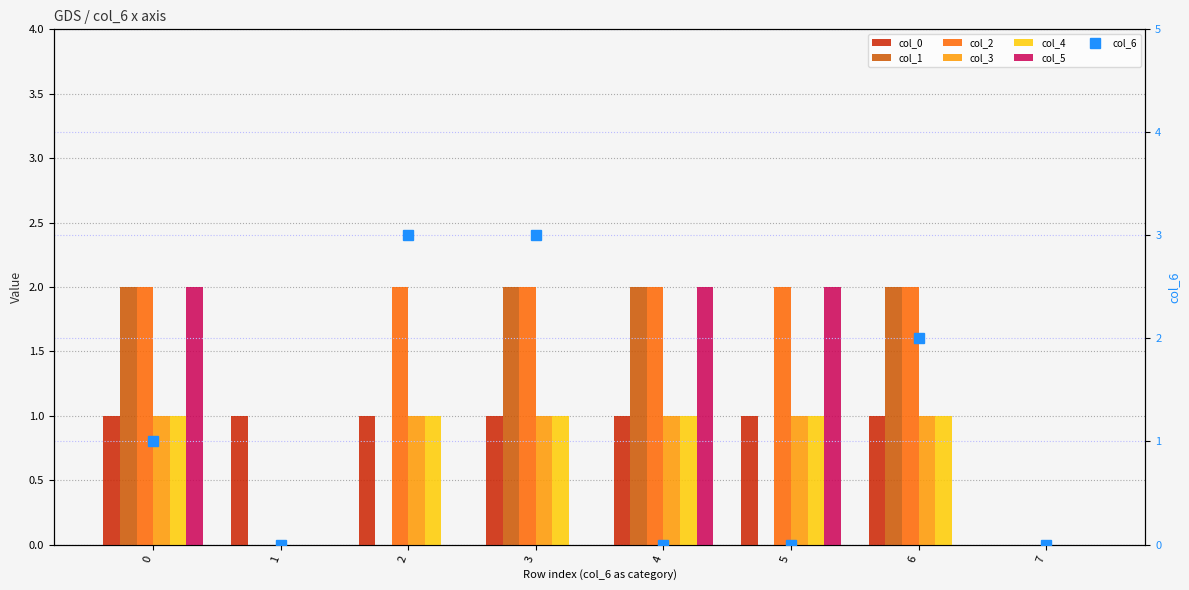

Which category has the lowest value in the col_3 series?

1